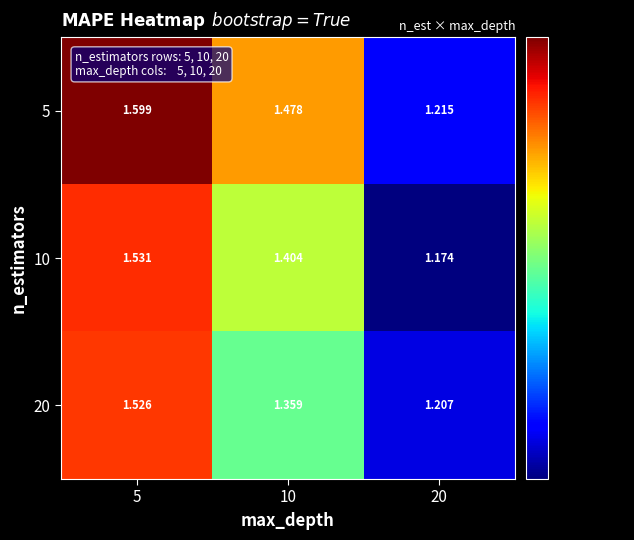

What is the difference between the highest and lowest values at 5?

0.1